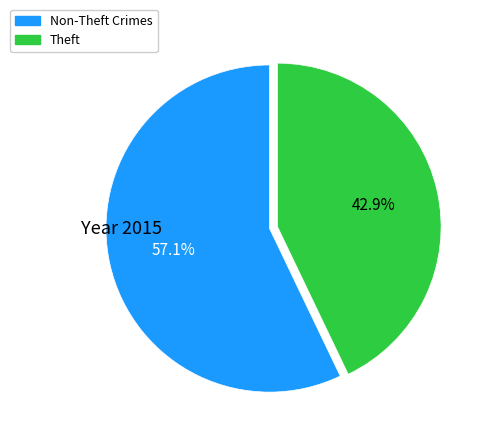

Count the number of slices in the pie.

2